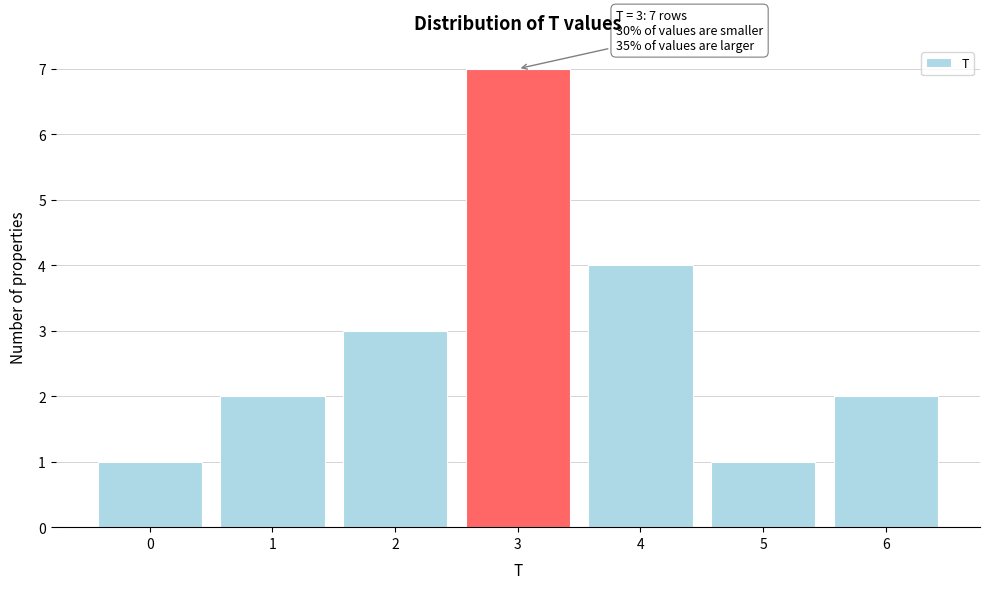

Over which range of the x-axis is the bar tallest?

2.5 to 3.5